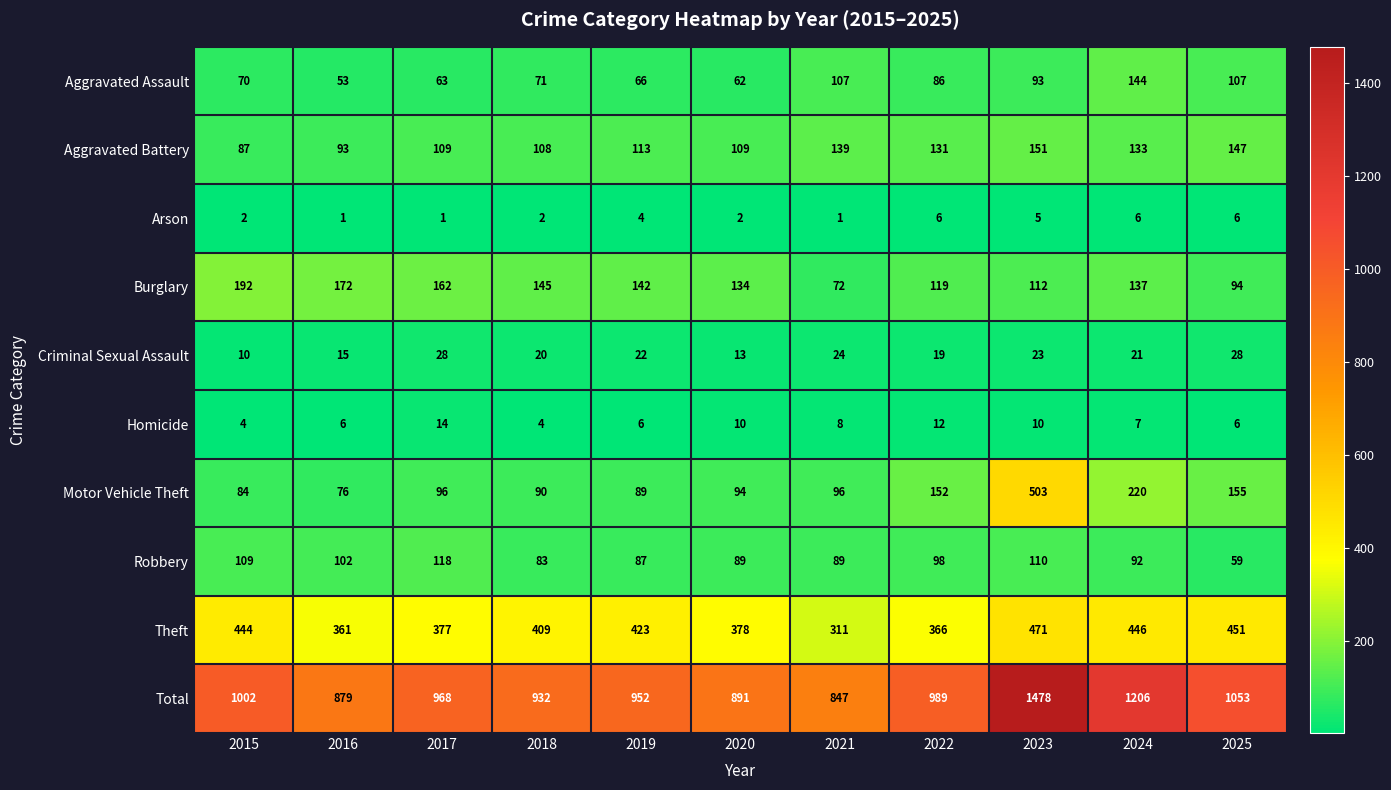

Which series has the largest total across all categories?

Total